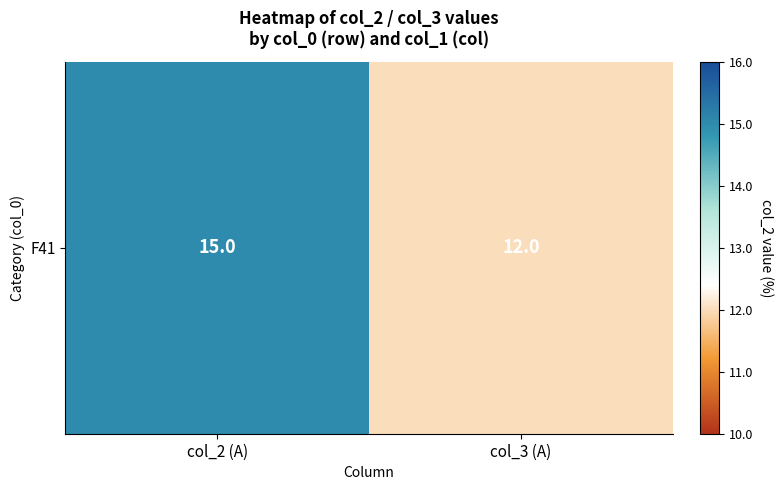

What is the sum of the values at col_2 (A) and col_3 (A)?

27